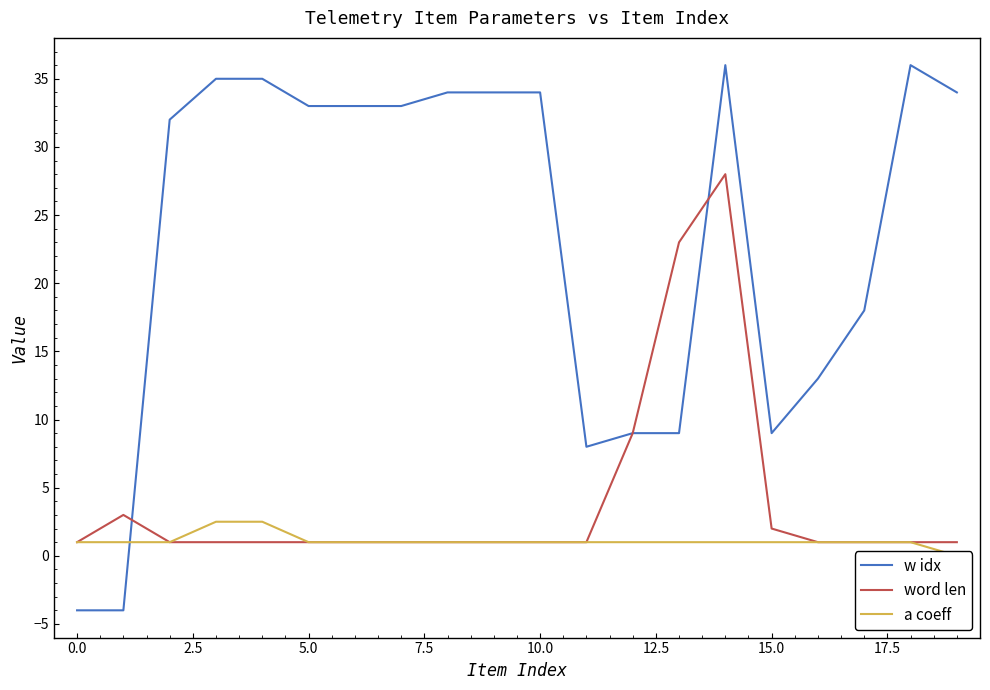

The value of word len at 14 is 28.0. True or false?

True